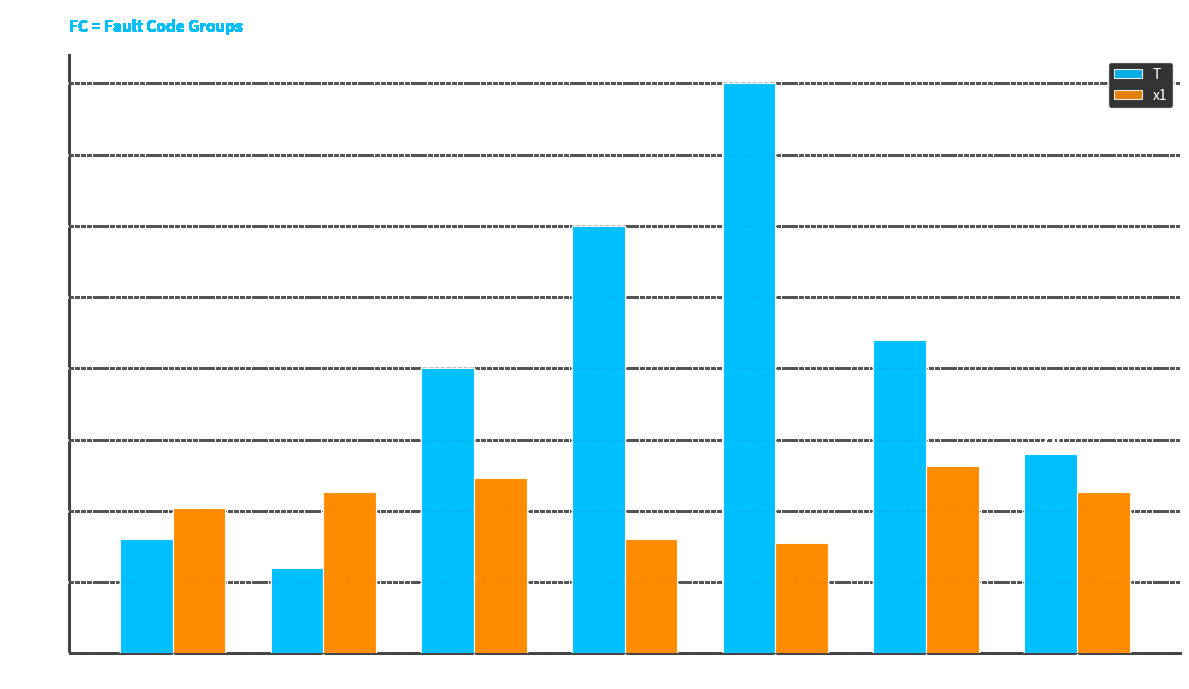

Rank the categories by T value from highest to lowest.

FC=4, FC=3, FC=5, FC=2, FC=8, FC=0, FC=1